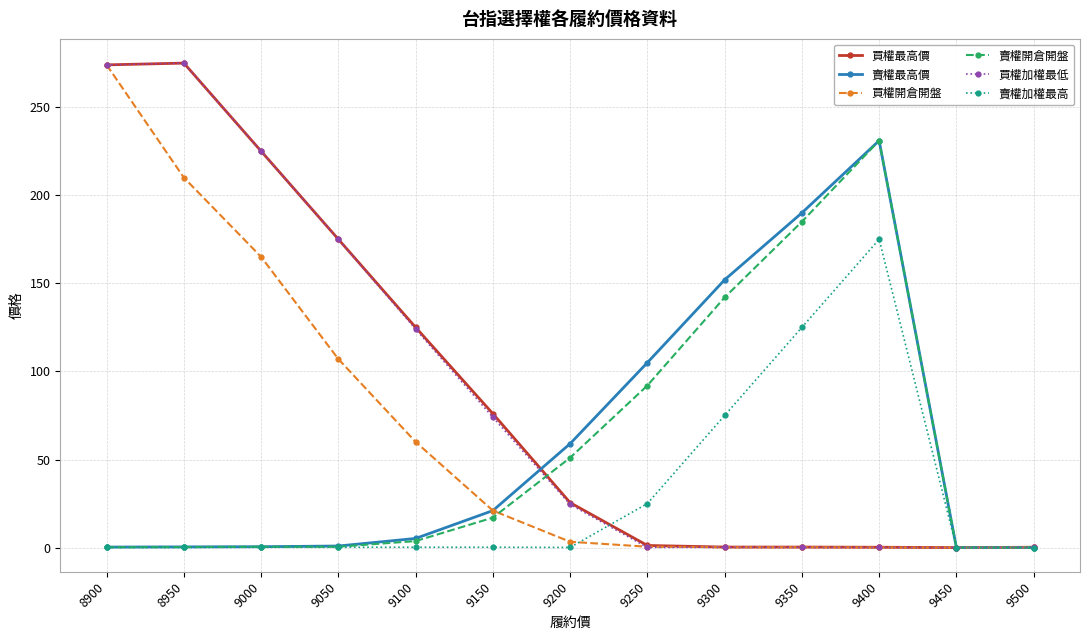

What is the spread (max minus min) of values at 9000?

224.8